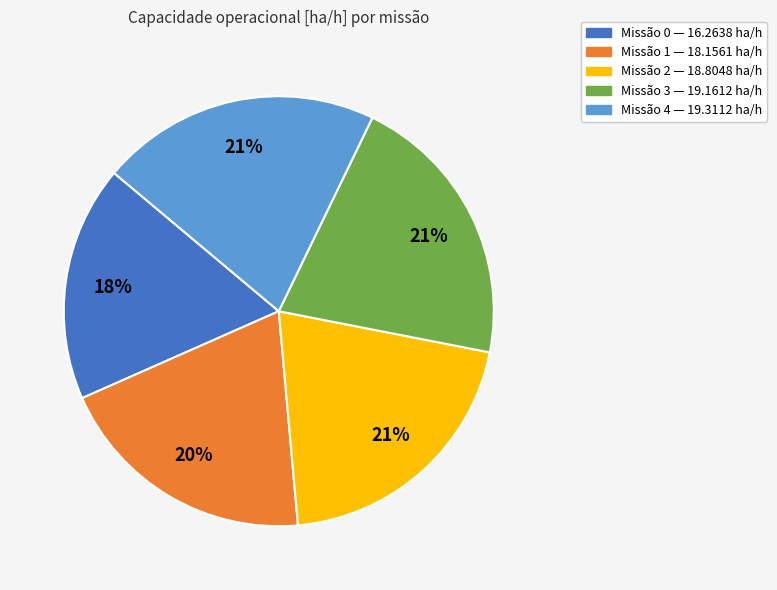

Is there any slice that represents more than half of the pie?

No